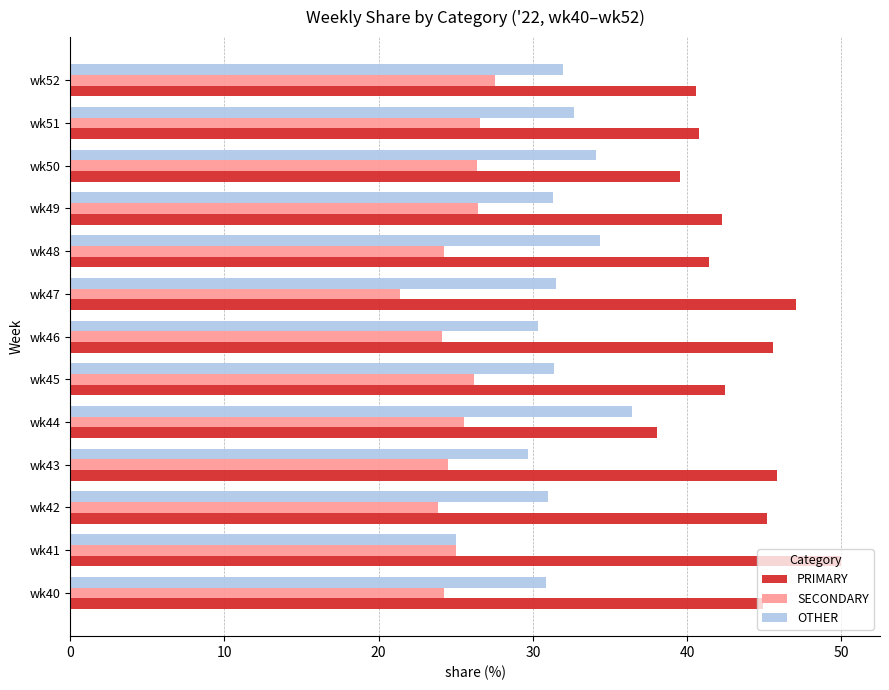

What is the average value of the PRIMARY series?

43.3